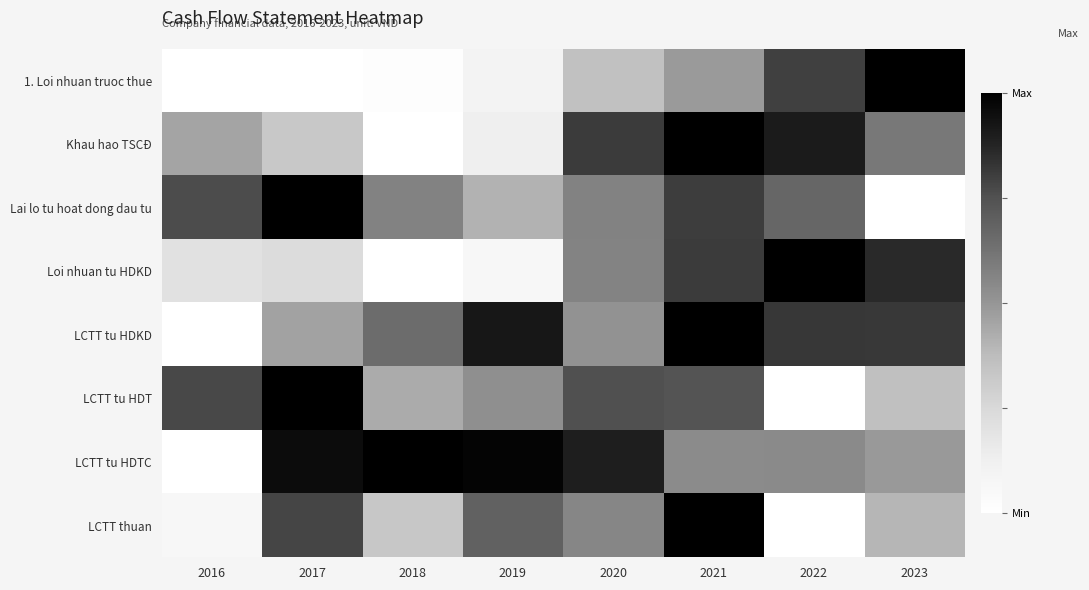

Which has a higher value, 2017 or 2023?

2023